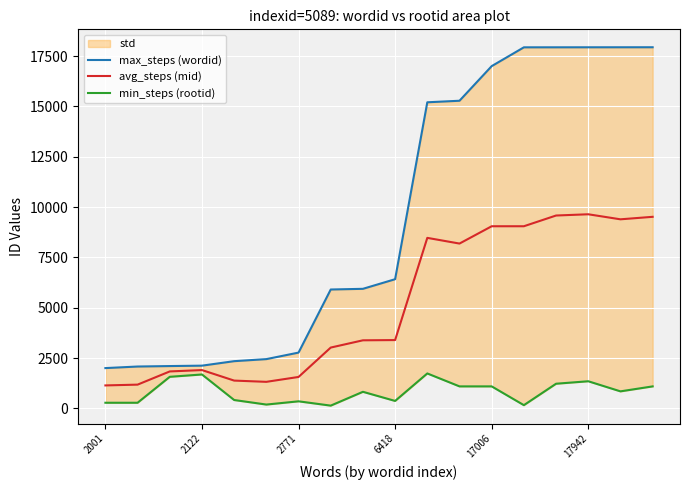

Is it true that avg_steps (mid) equals 3393.5 at 6418?

True